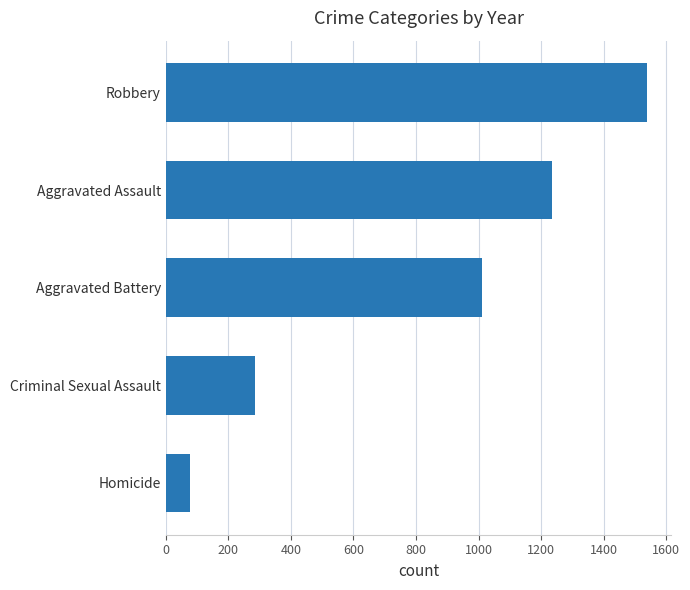

The chart shows a value of 1539 at Robbery. True or false?

True